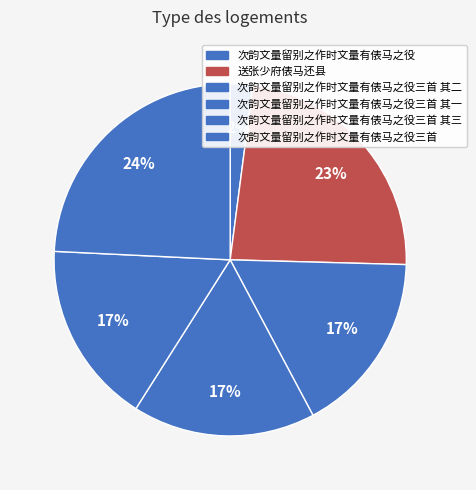

What percentage do 送张少府俵马还县 and 次韵文量留别之作时文量有俵马之役三首 其三 together represent?

40.1%